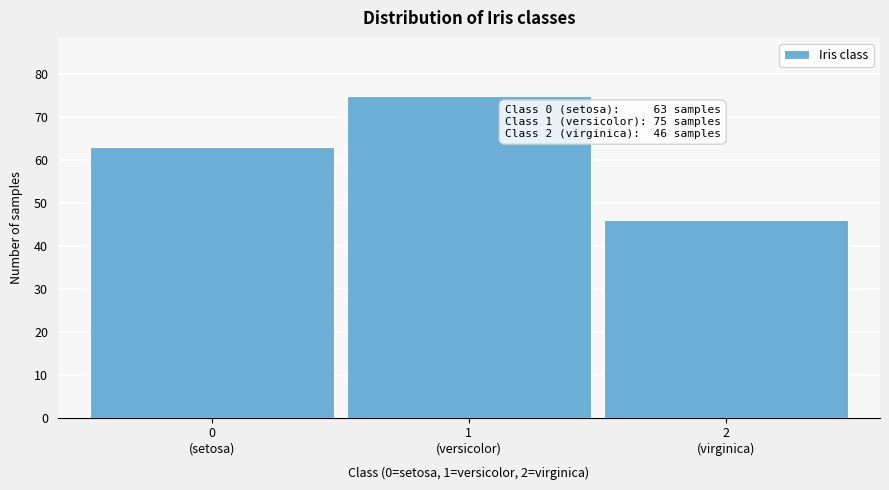

Reading right to left, extract all data points from this chart.

46	75	63